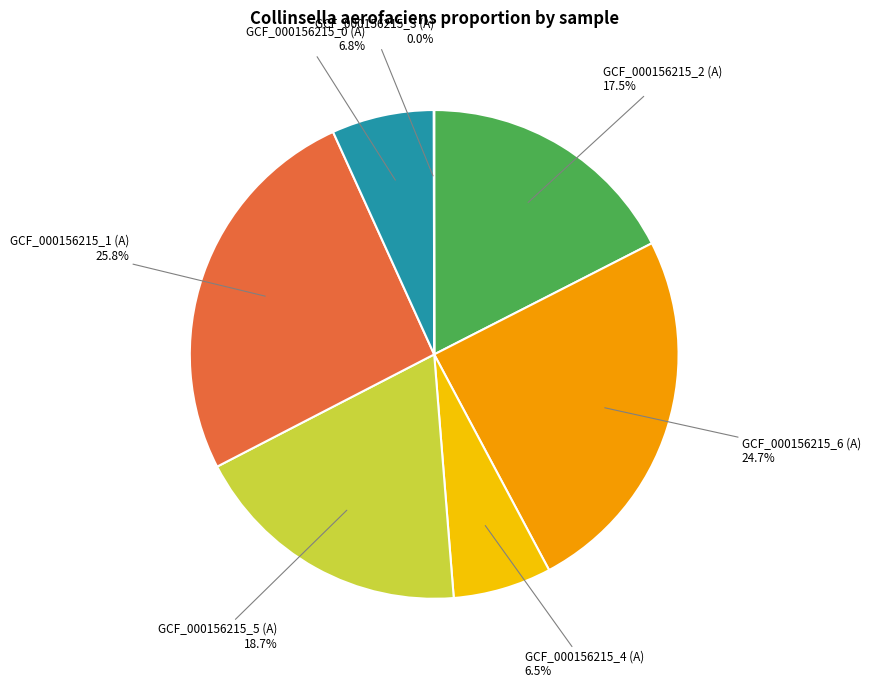

Does GCF_000156215_6 (A) represent more than half of the total?

No